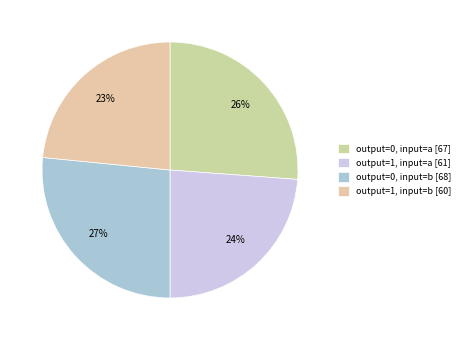

What percentage is the output=0, input=a slice, to the nearest percent?

26%